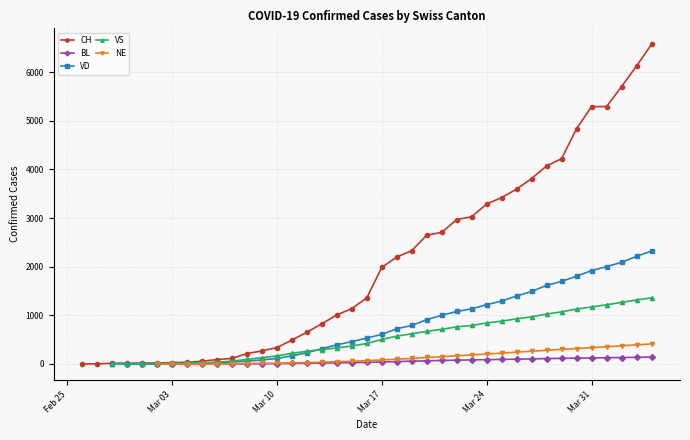

Which series changed the most between 2020-02-25 and 2020-03-07?

CH